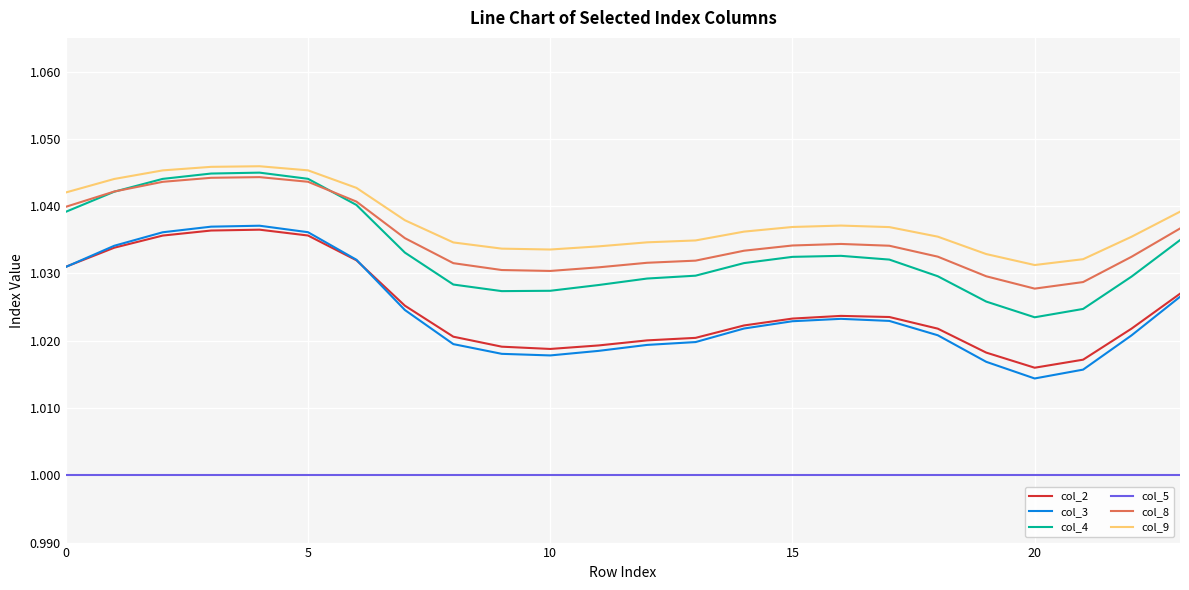

True or false: col_5 and col_2 intersect in this chart.

False